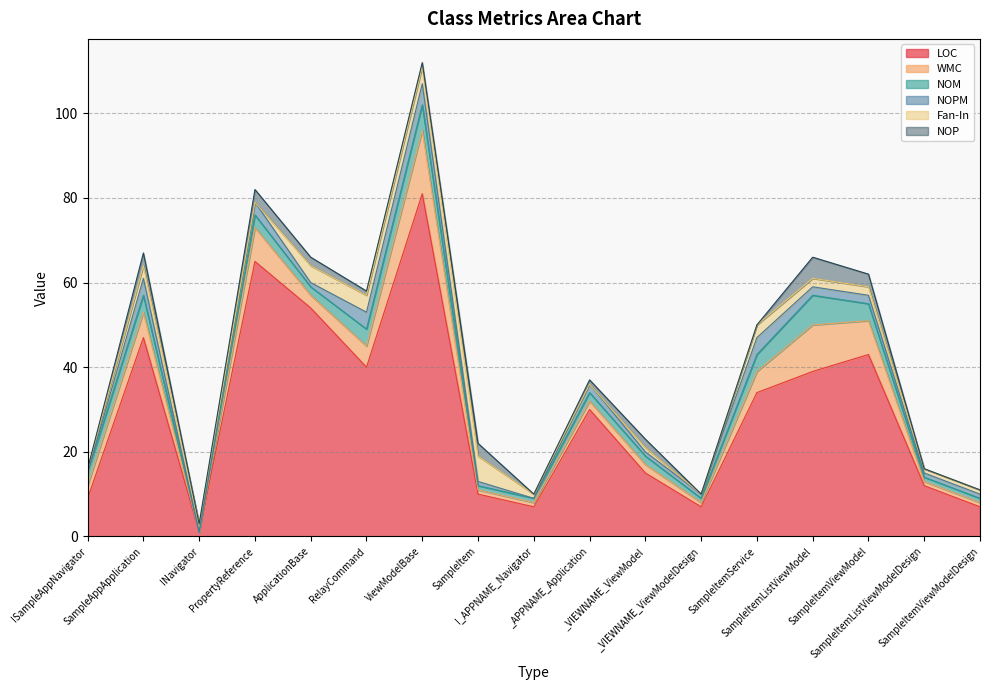

How many lines are shown in the chart?

6